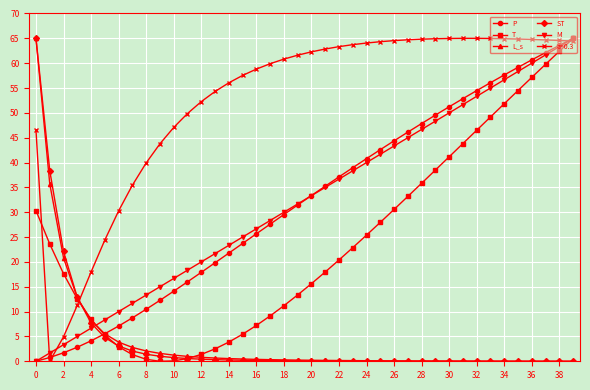

Which series has the largest total across all categories?

a=0.3